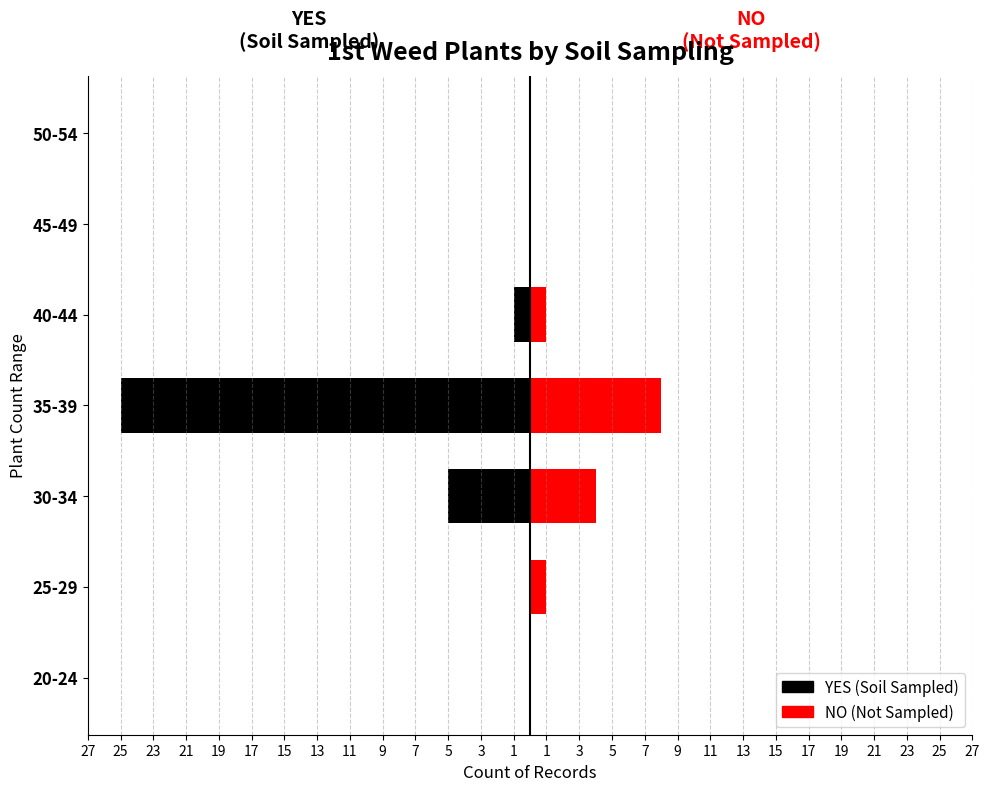

Is it true that NO (Not Sampled) equals 3 at 27?

False